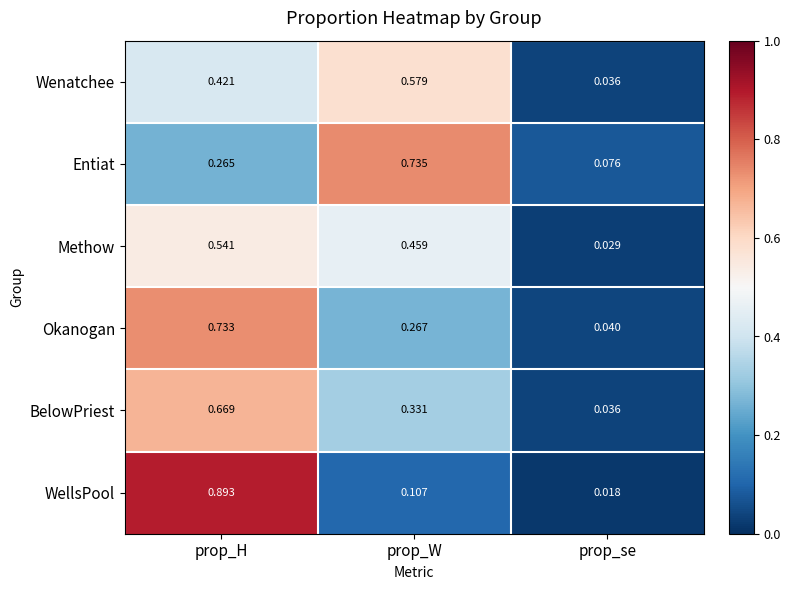

Which label corresponds to the largest value in the chart?

prop_H